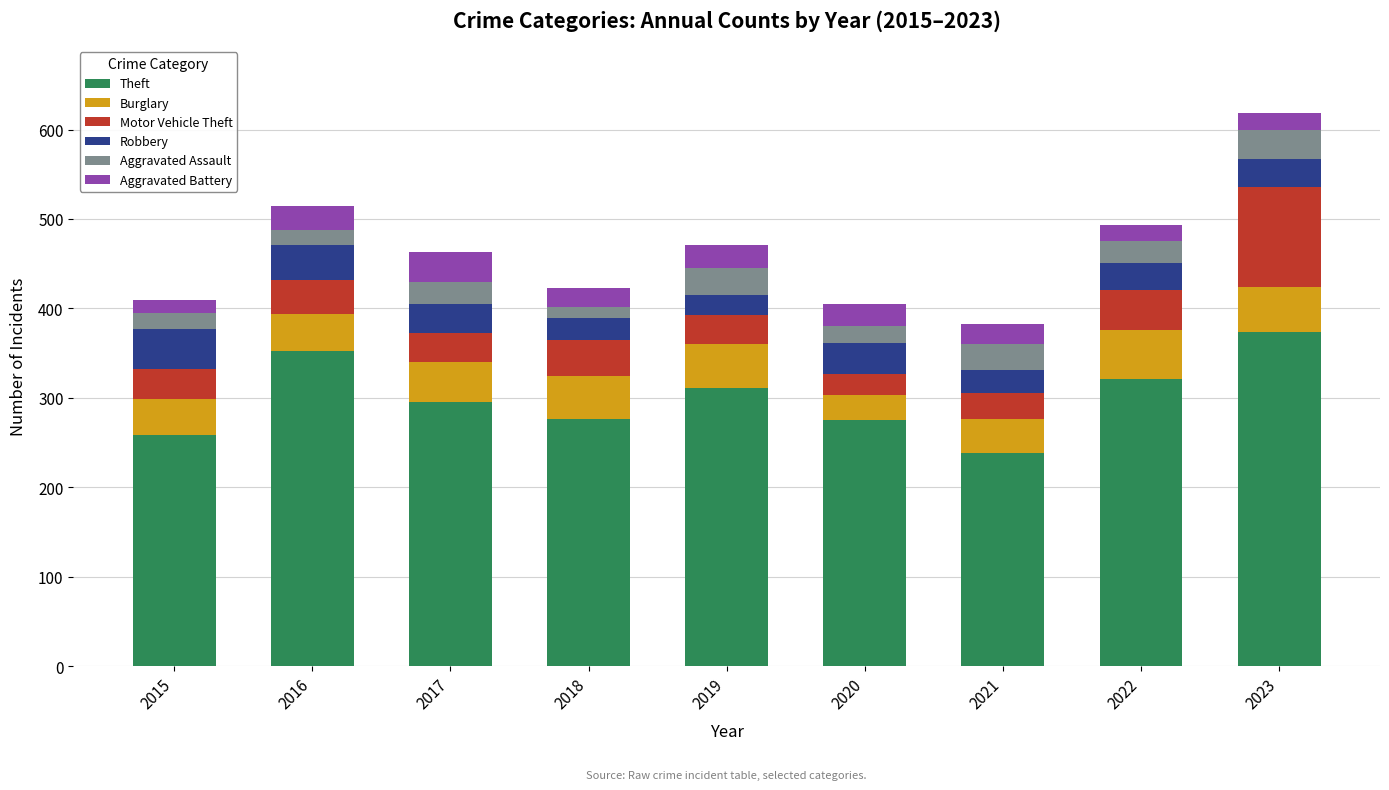

What is the difference between the Theft values at 2020 and 2015?

16